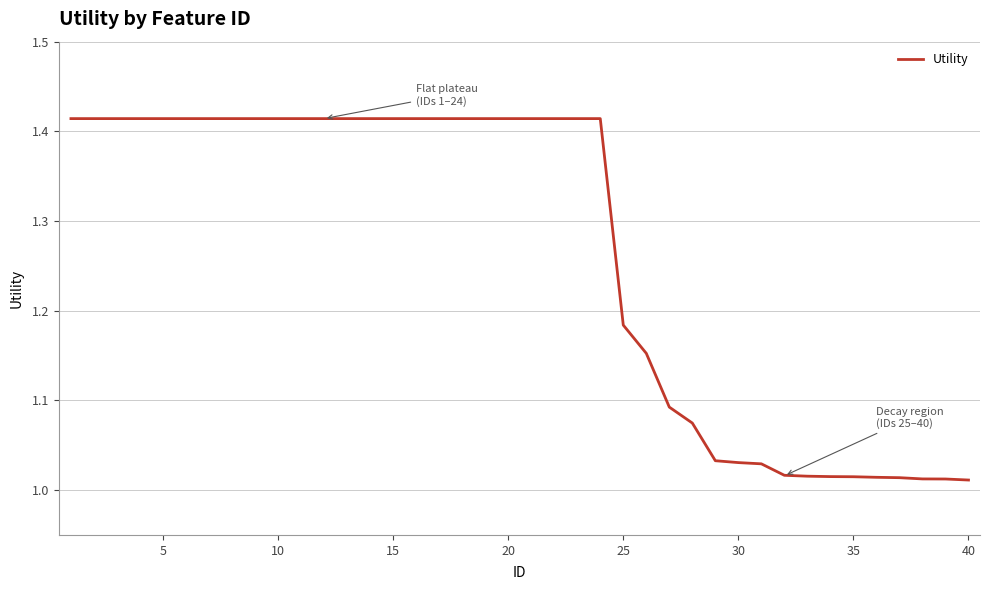

What is the difference between the maximum and minimum values?

0.4